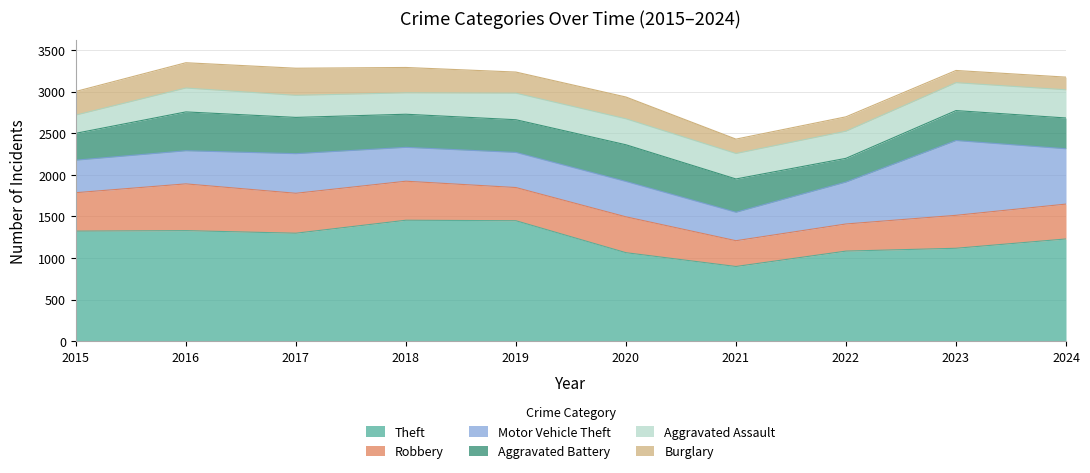

Between 2018 and 2023, which is larger?

2018